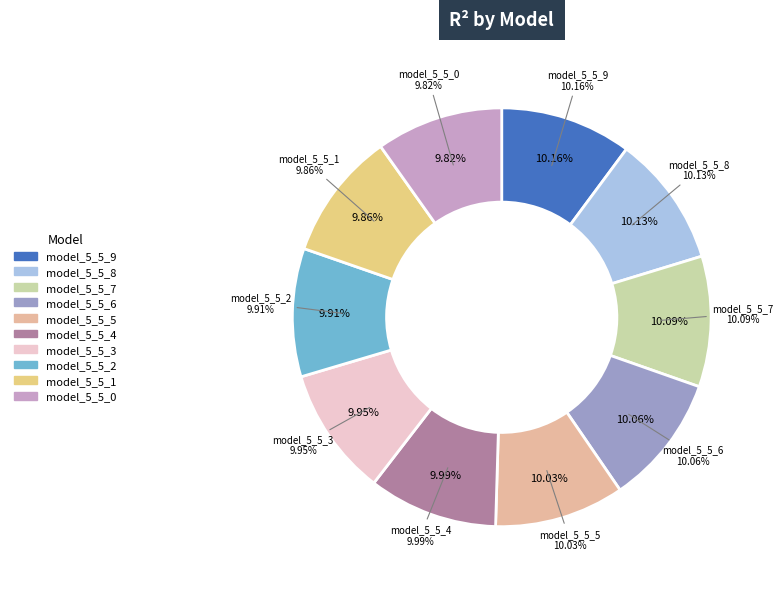

Rank the categories by value from highest to lowest.

model_5_5_9, model_5_5_8, model_5_5_7, model_5_5_6, model_5_5_5, model_5_5_4, model_5_5_3, model_5_5_2, model_5_5_1, model_5_5_0